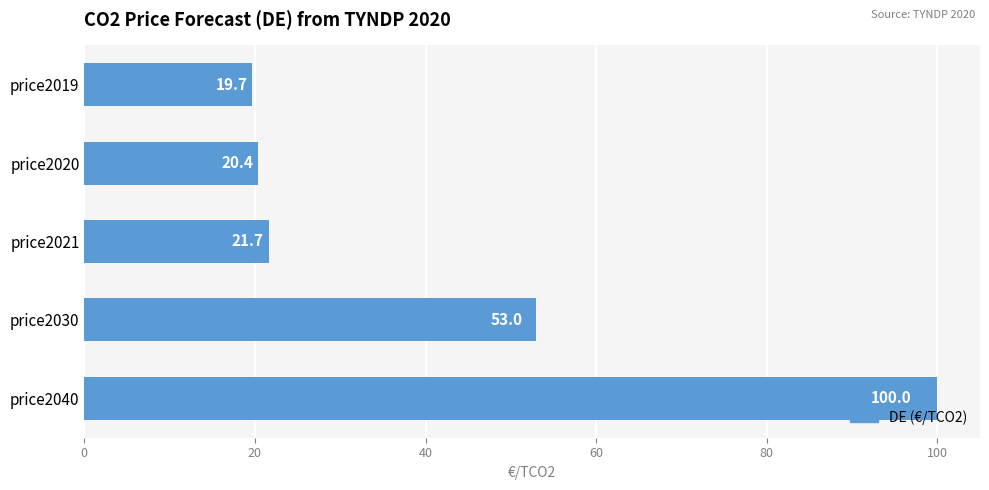

Are the bars horizontal?

Yes